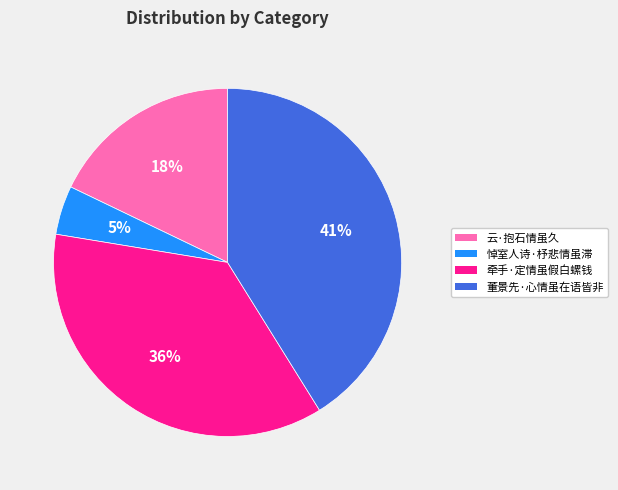

Which category has the smallest portion of the pie?

悼室人诗·杼悲情虽滞